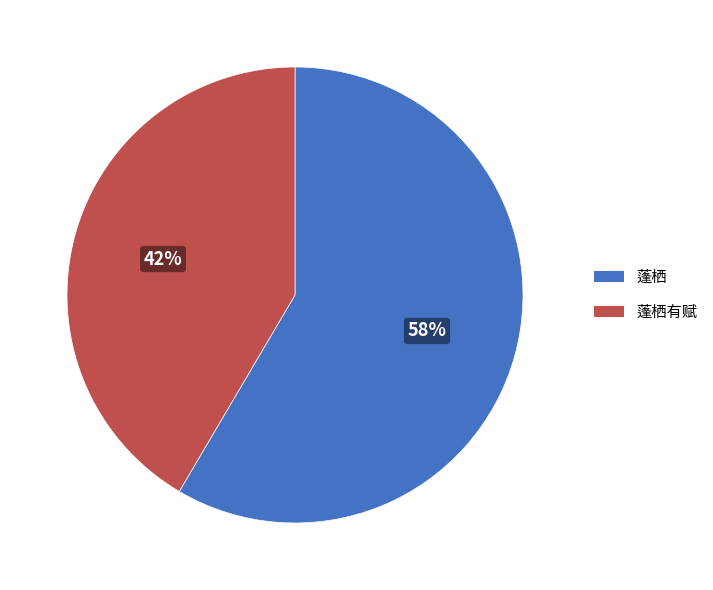

Combined, do 蓬栖 and 蓬栖有赋 account for over 50%?

Yes